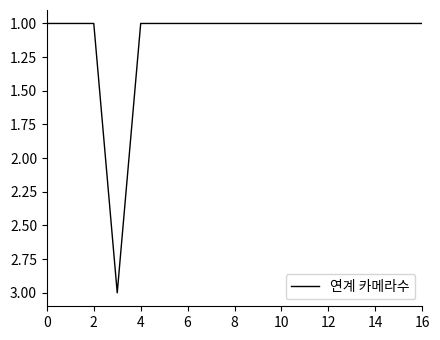

What is the maximum value shown in the chart?

3